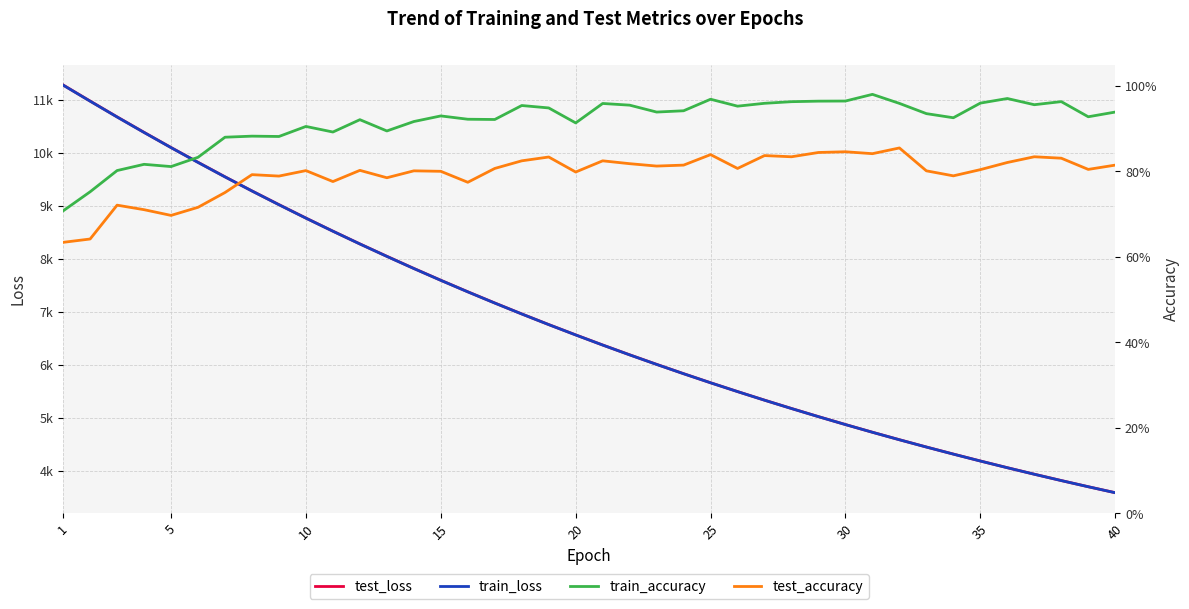

The test_accuracy series shows 1.1 at 30. True or false?

False